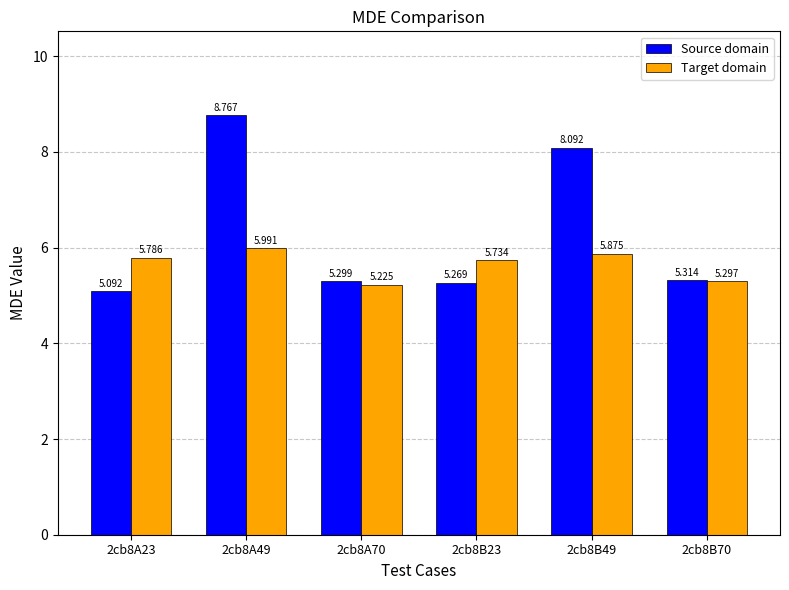

At which label is Source domain closest to 6?

2cb8B70